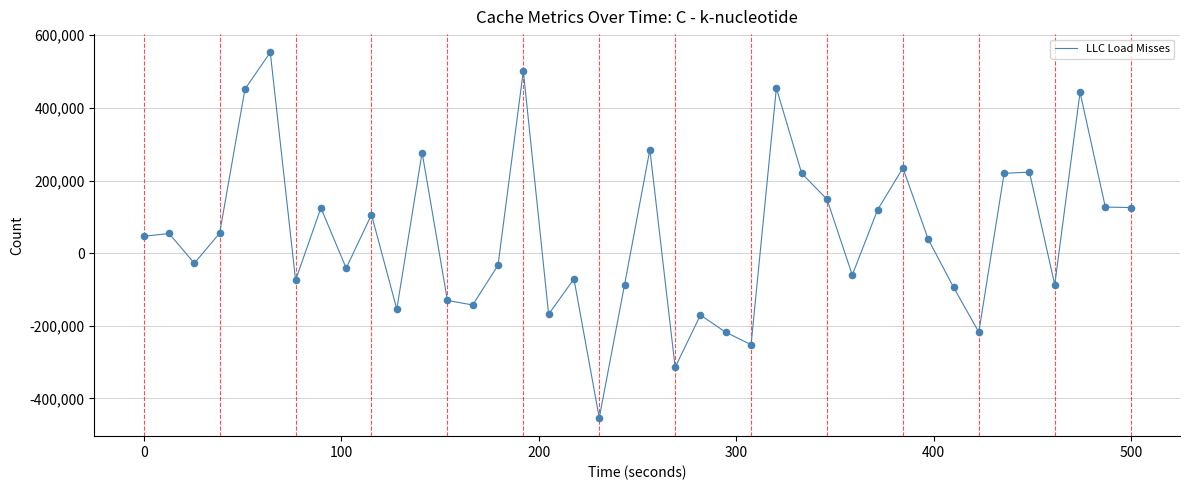

What is the smallest value displayed?

-453419.6